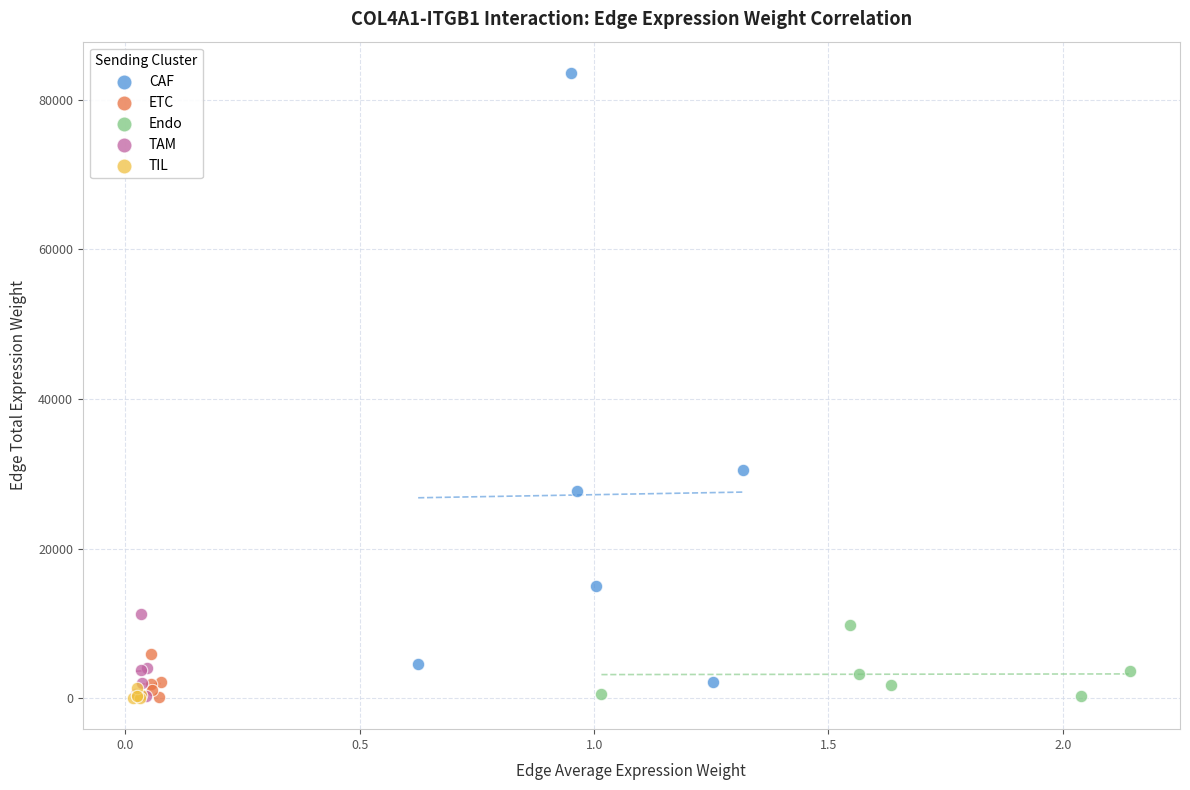

What are all the series names shown in the legend?

CAF, ETC, Endo, TAM, TIL